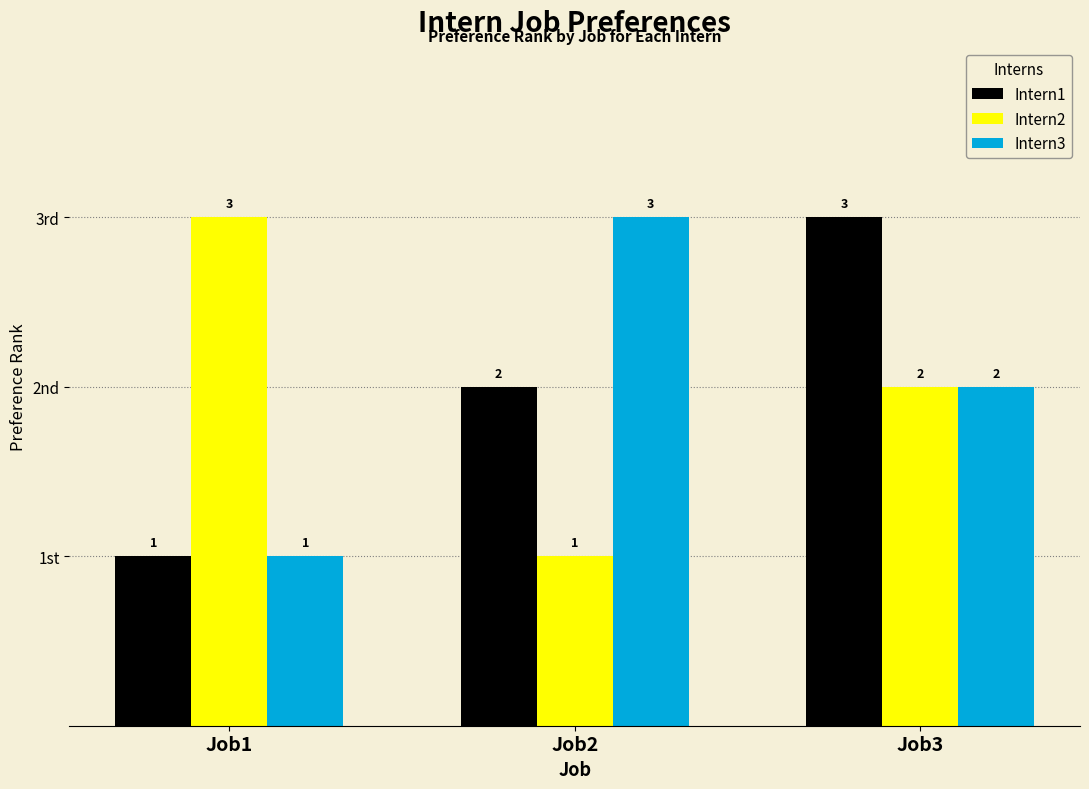

Does the chart contain any negative values?

No